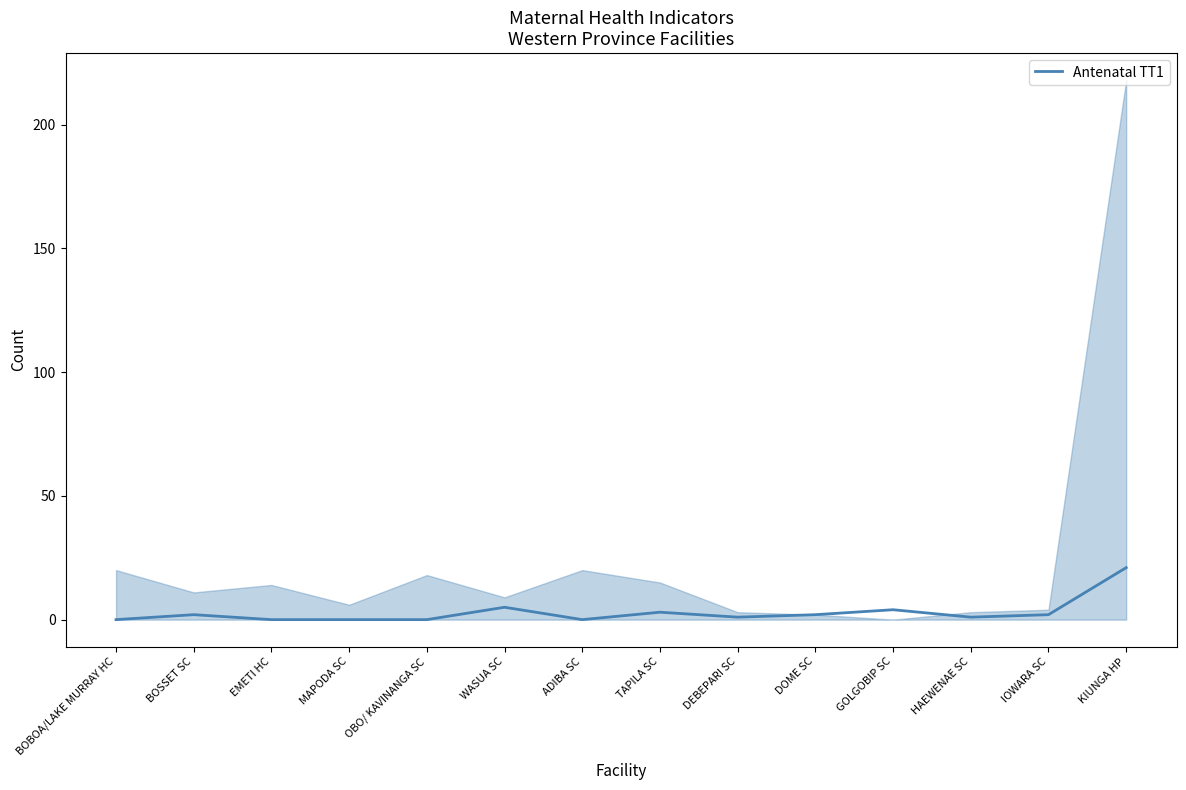

What is the change in value from BOSSET SC to KIUNGA HP?

+19